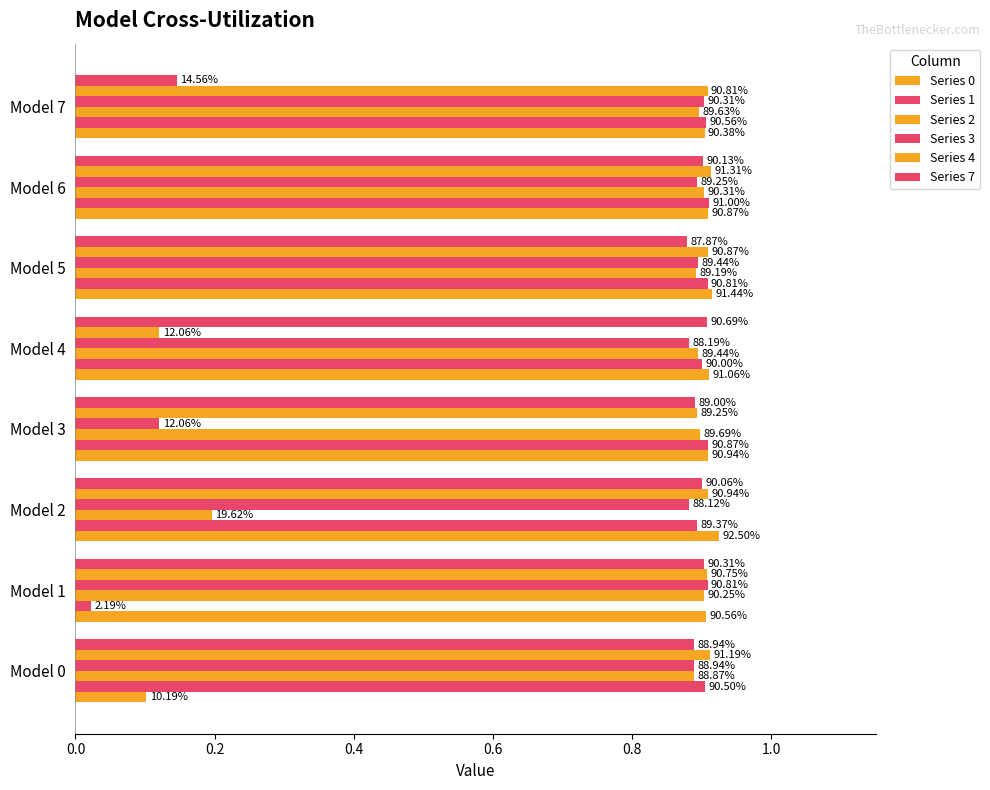

What is the average value of the Series 1 series?

0.8